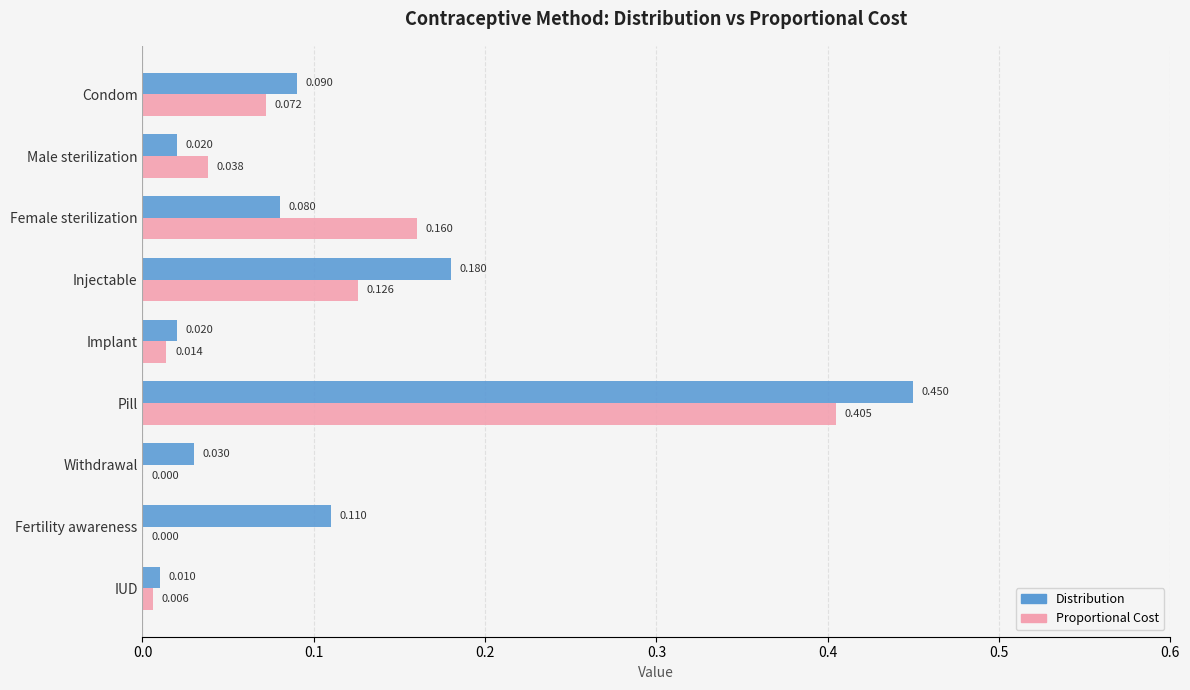

At which category is the sum across all series the highest?

Pill